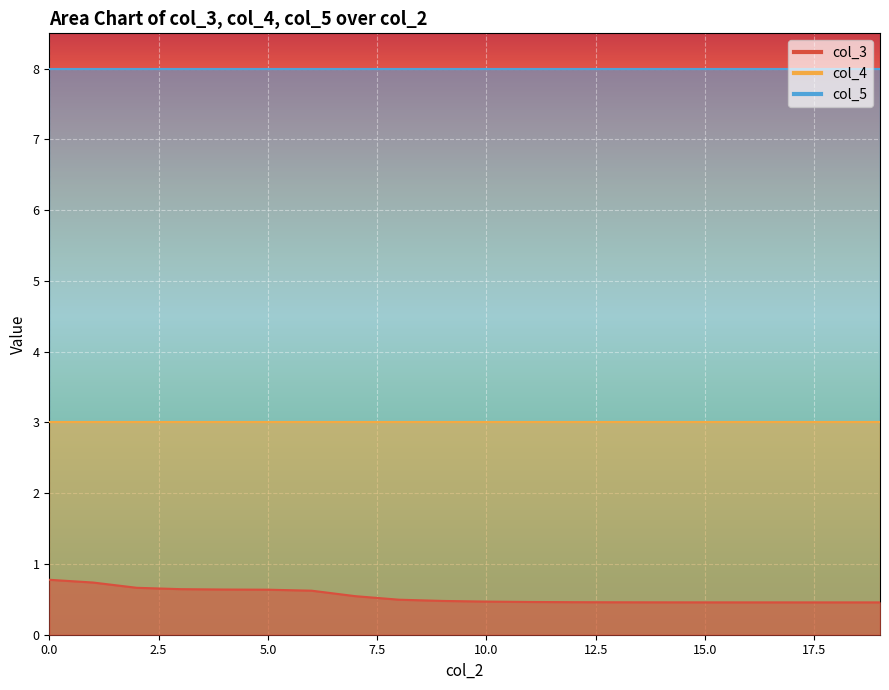

Between 10 and 8, which is larger?

8